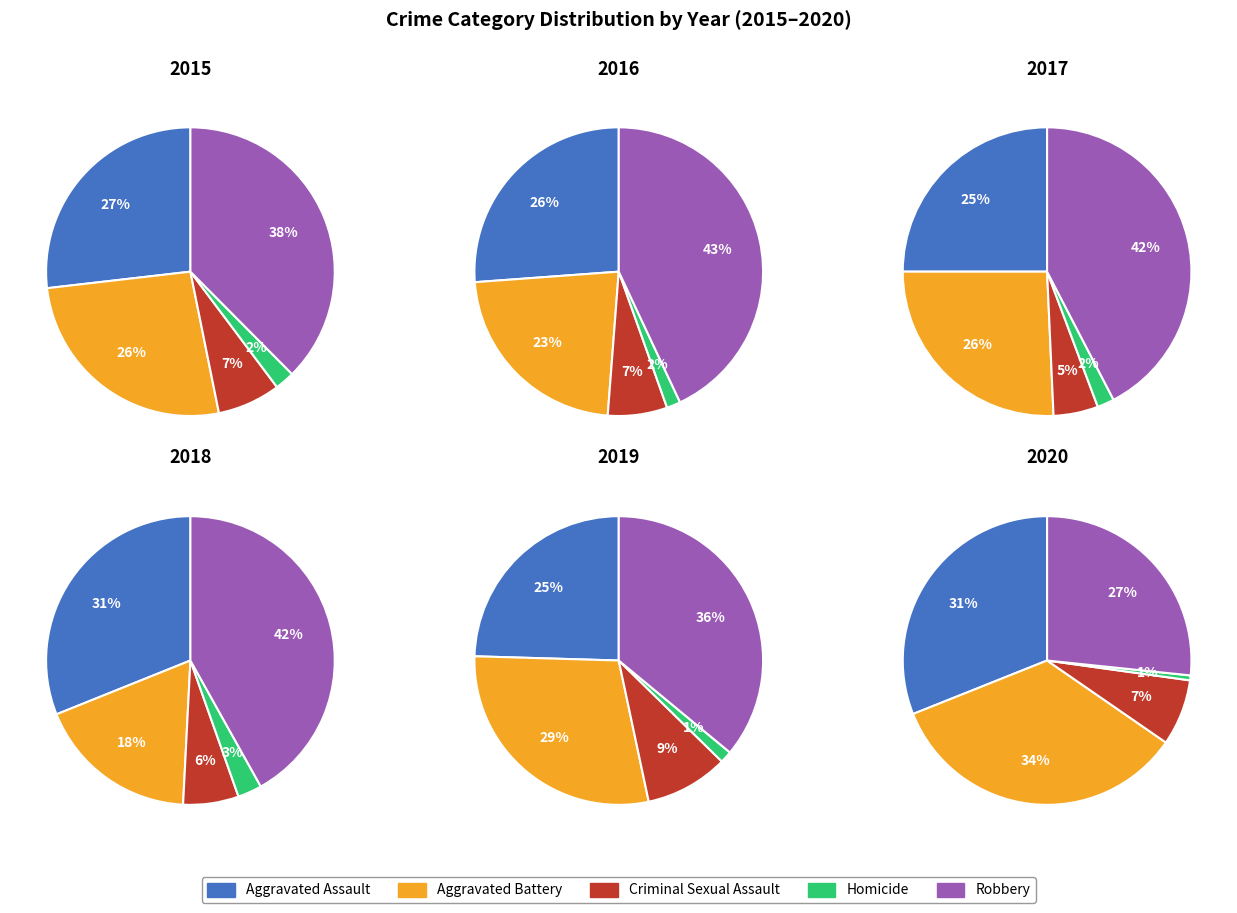

To the nearest percent, what portion does Homicide represent?

2%